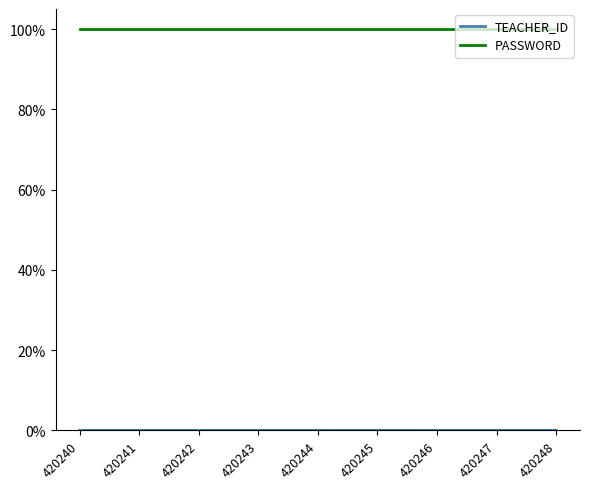

At 420241, list the series in order from smallest to largest.

TEACHER_ID, PASSWORD